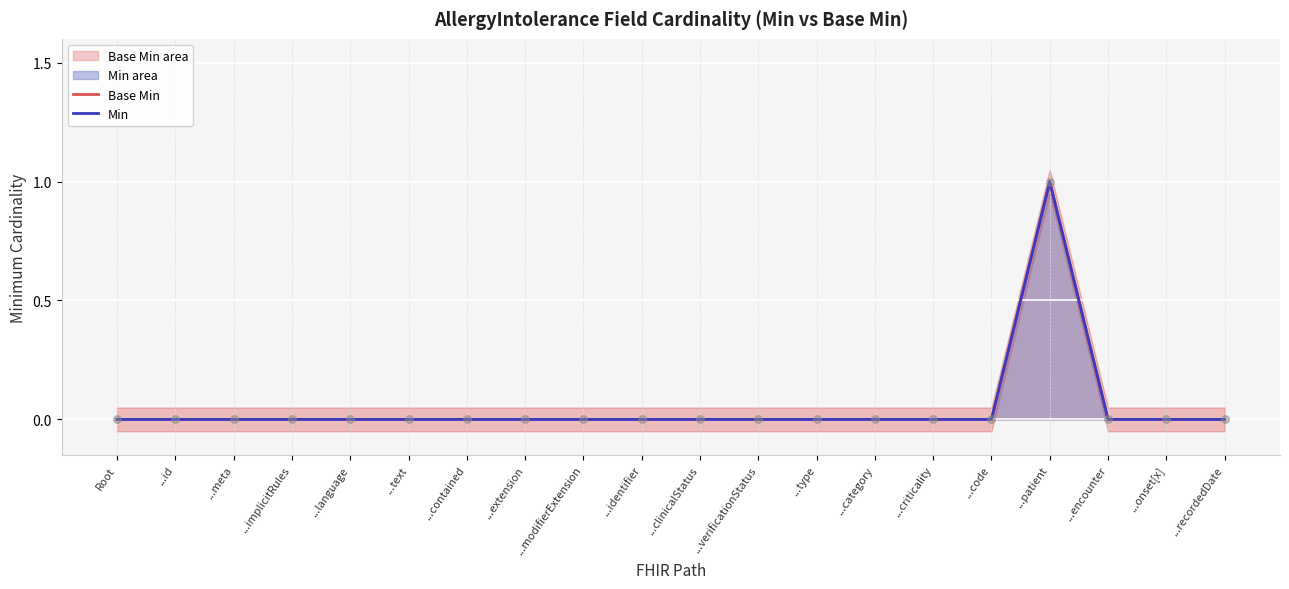

At which category is the sum across all series the highest?

...patient